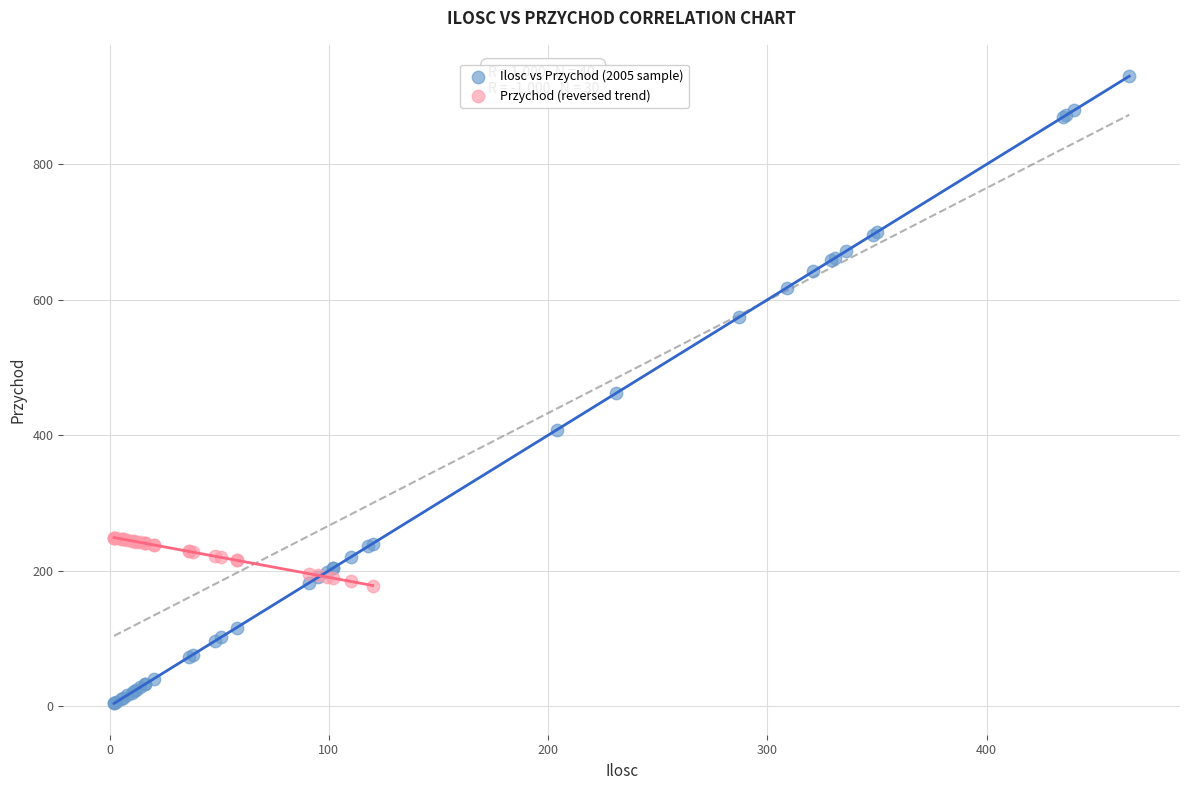

Which series contains the highest Y value?

Ilosc vs Przychod (2005 sample)